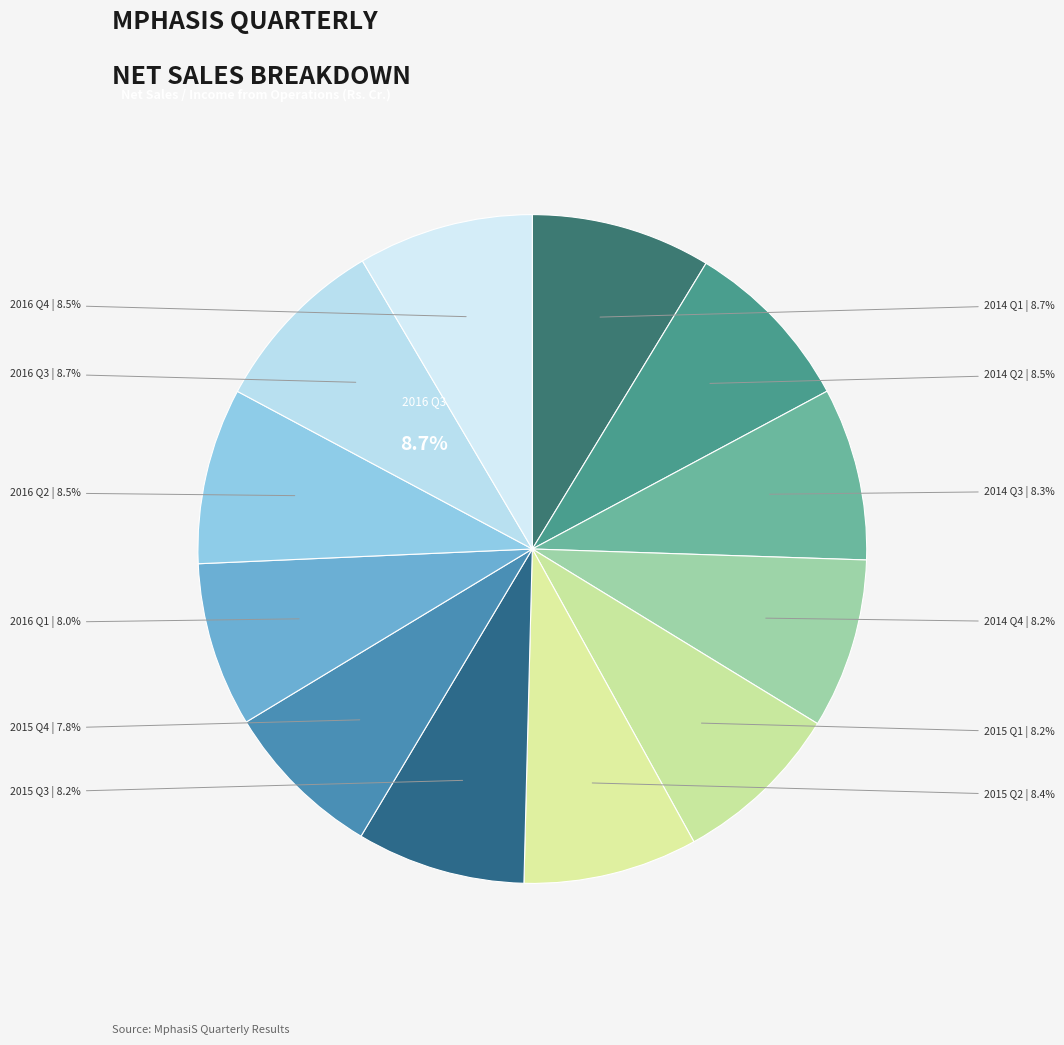

What is the ratio of the value at 2014 Q3 to the value at 2015 Q1?

1.0